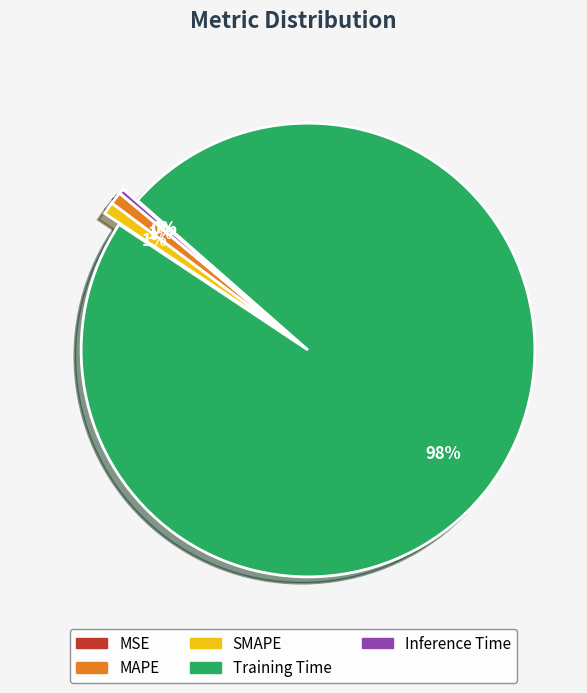

To the nearest percent, what percentage of the pie is SMAPE?

1%